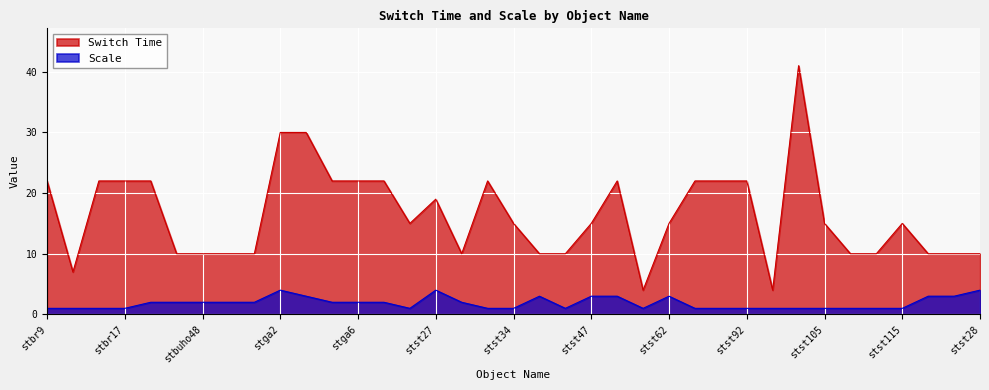

Count the number of categories in the chart.

37